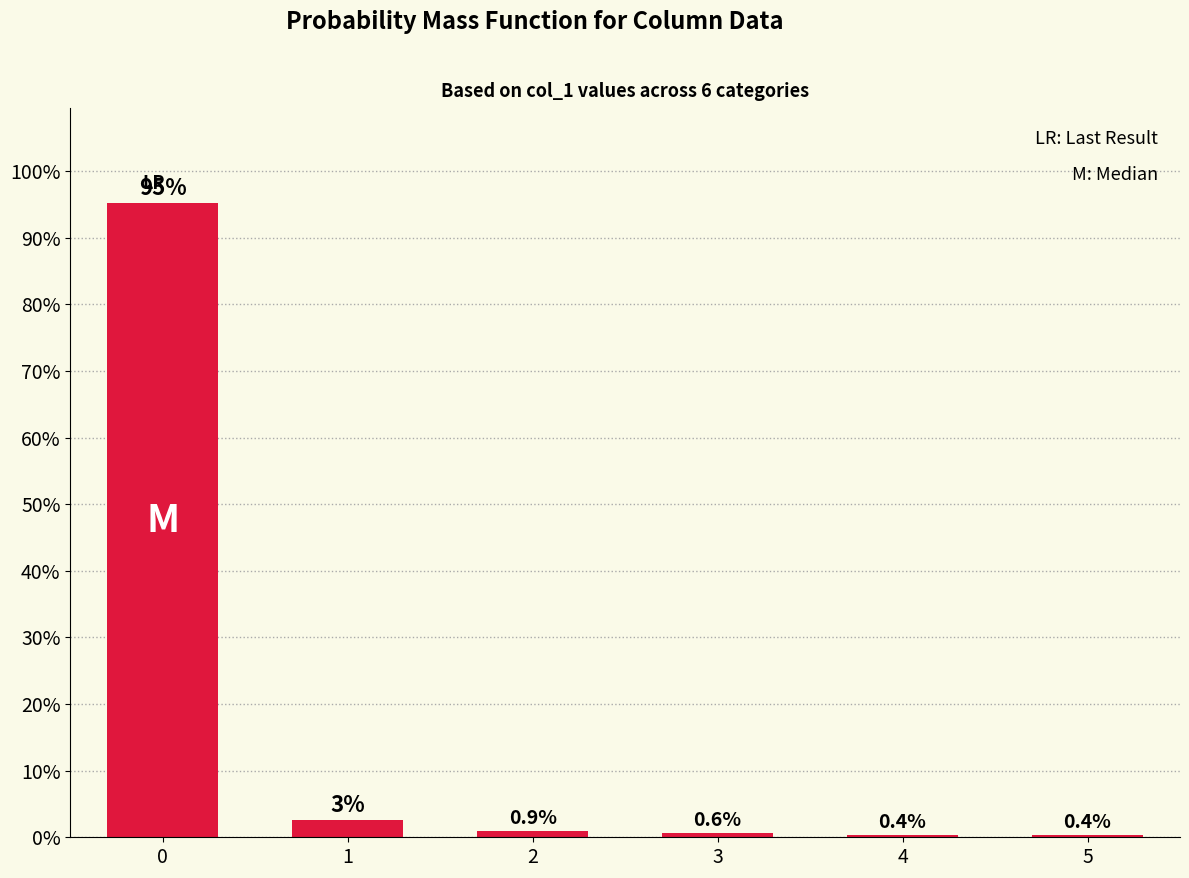

Reading left to right, list all the values displayed in this chart.

95.2	2.6	0.9	0.6	0.4	0.4